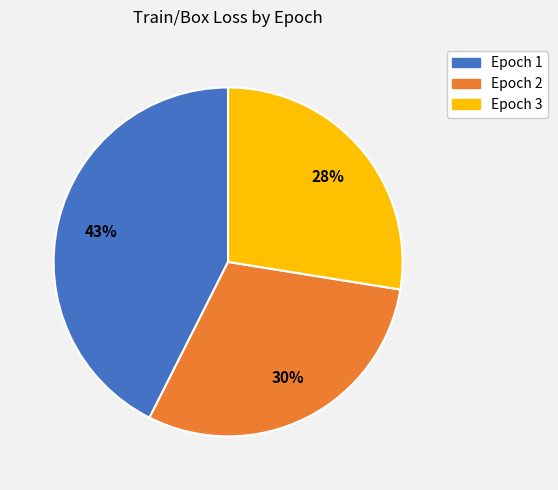

Combined, do Epoch 1 and Epoch 3 account for over 50%?

Yes